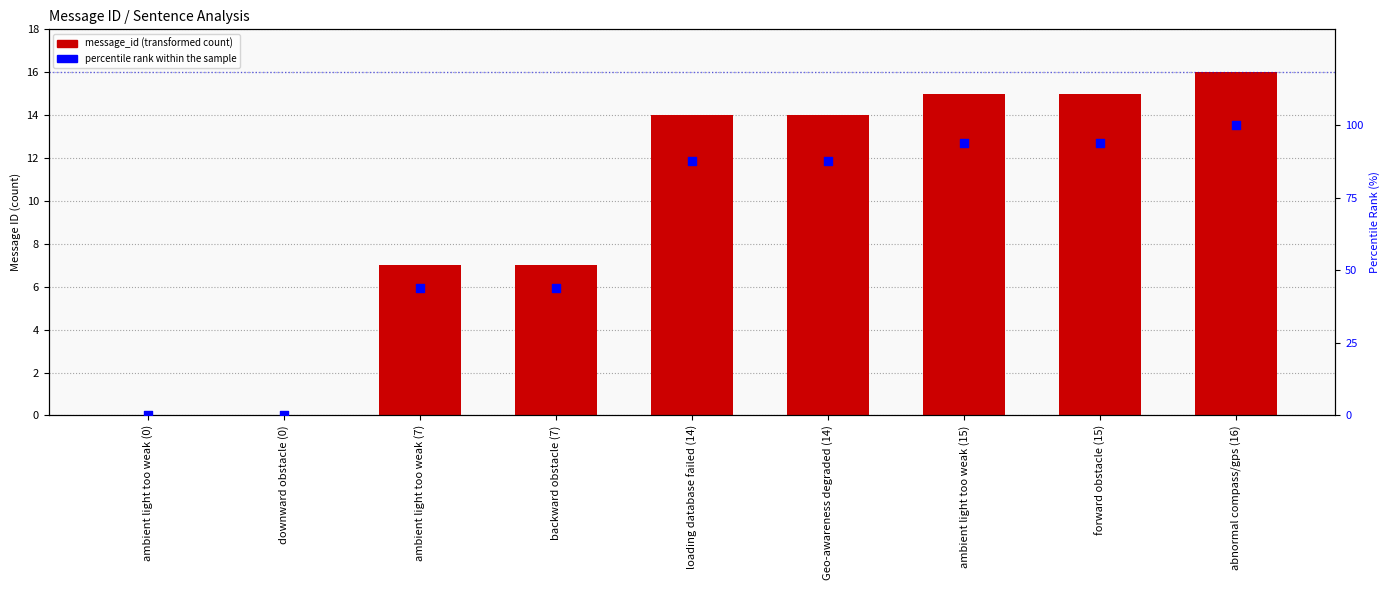

At which category is the sum across all series the highest?

abnormal compass/gps (16)